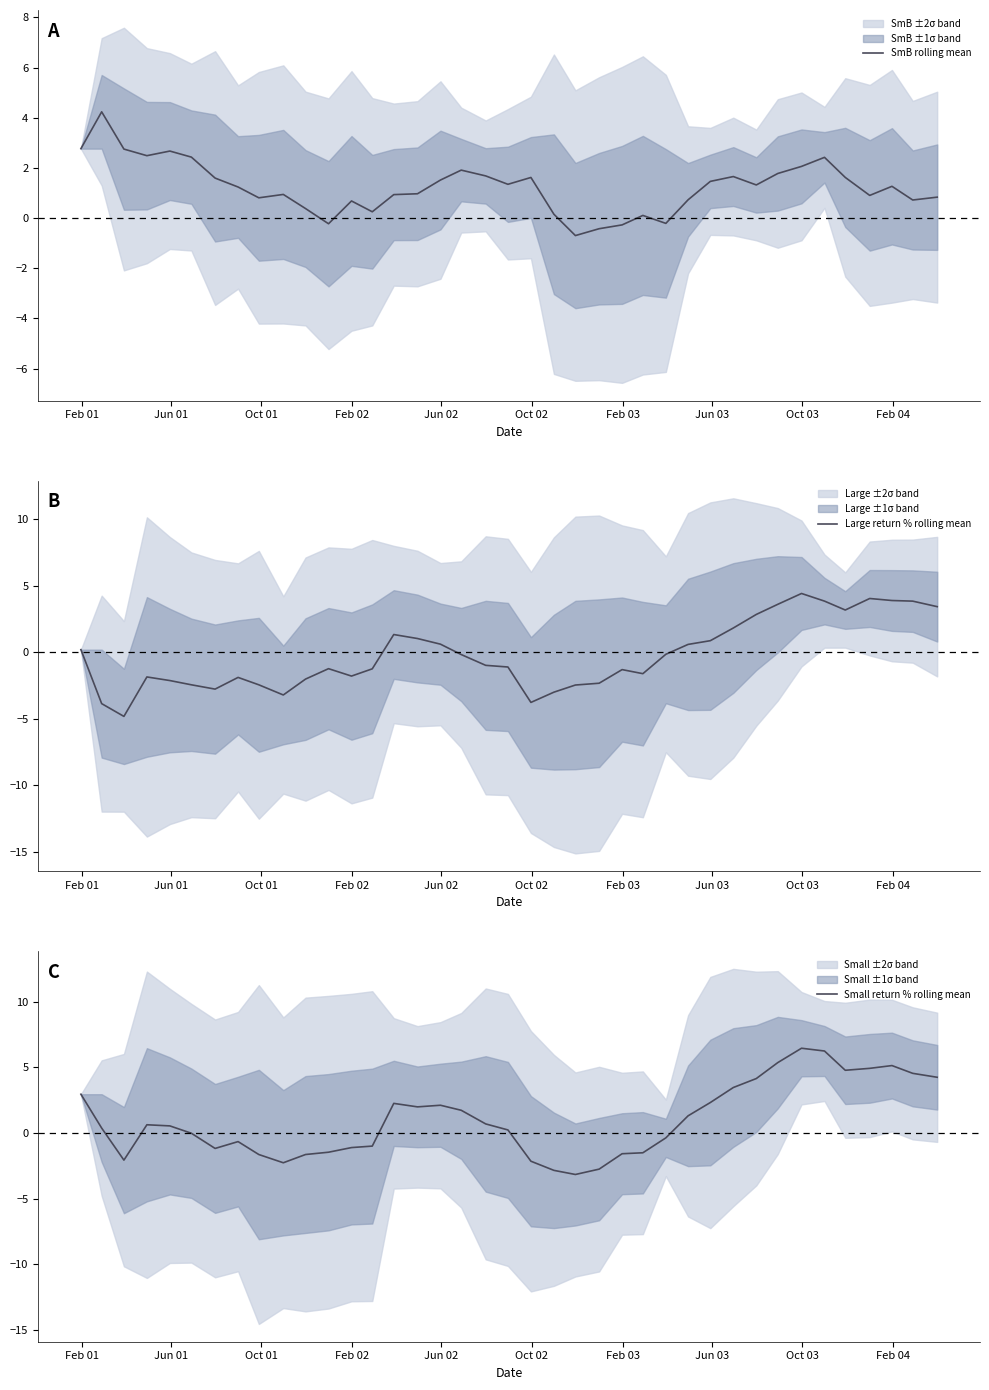

How many data points in Large return % rolling mean are less than -1?

20